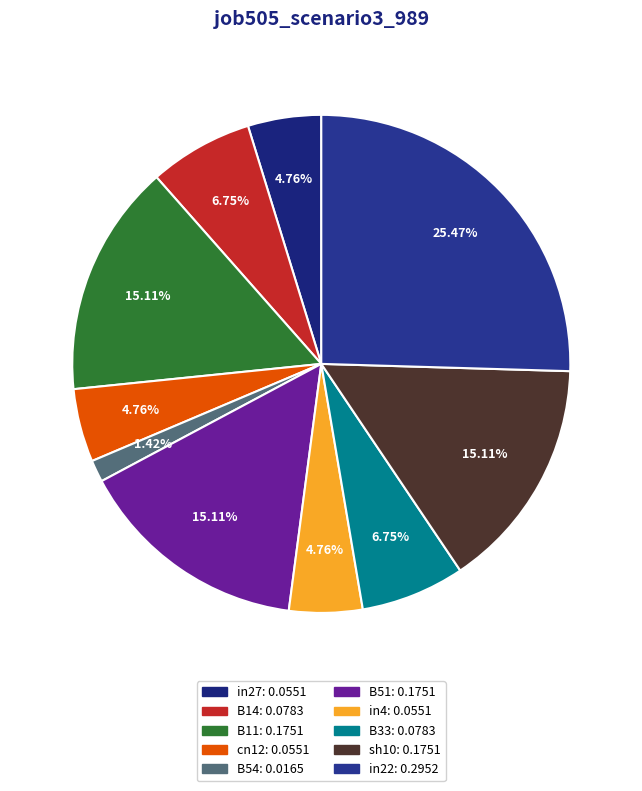

Rank the categories by value from highest to lowest.

in22, B11, B51, sh10, B14, B33, in27, cn12, in4, B54